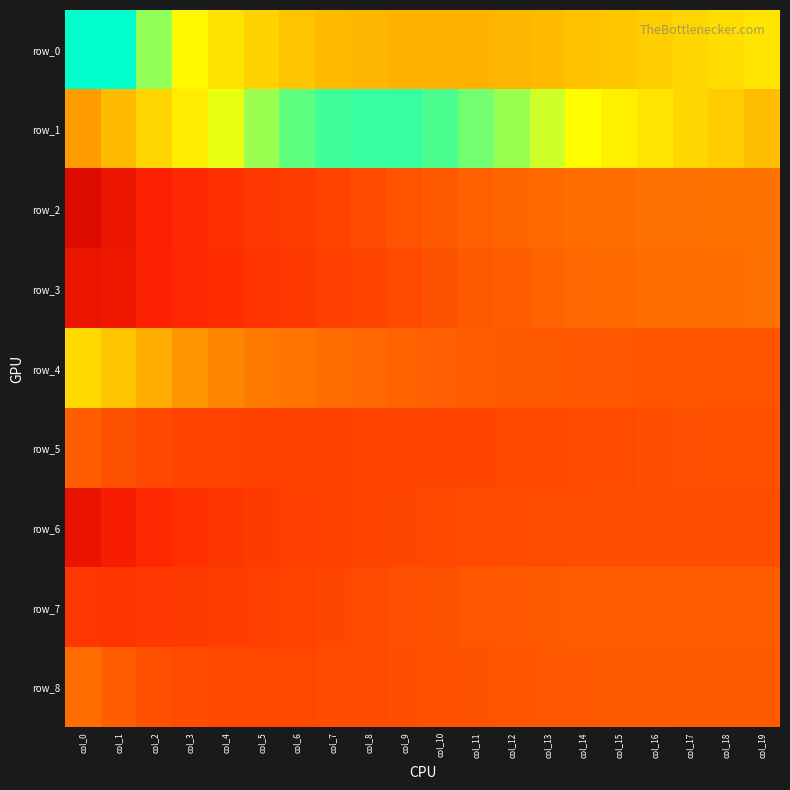

Is it true that row_1 equals -1.1 at col_2?

False